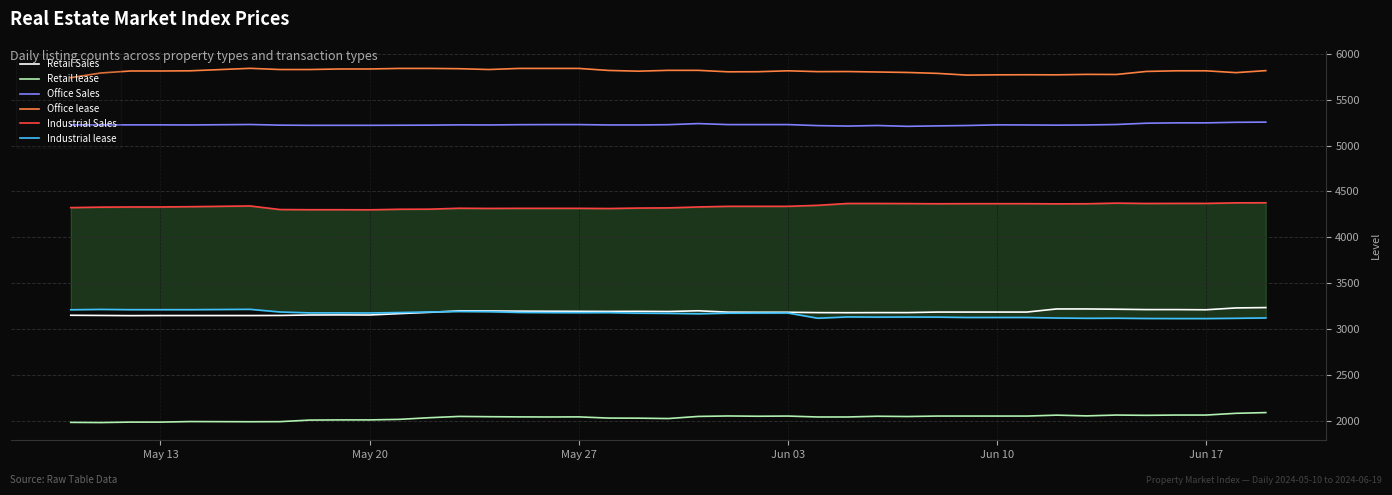

True or false: Retail lease and Office Sales intersect in this chart.

False